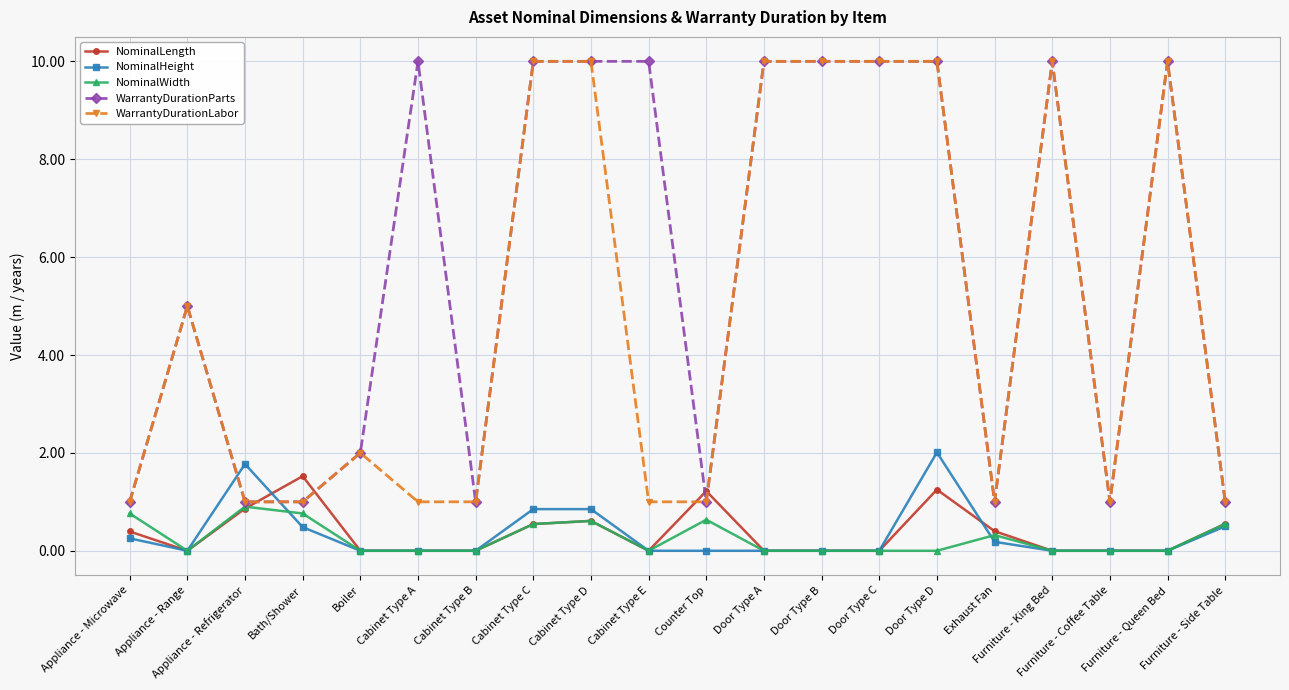

True or false: WarrantyDurationParts and NominalWidth cross at least once.

False